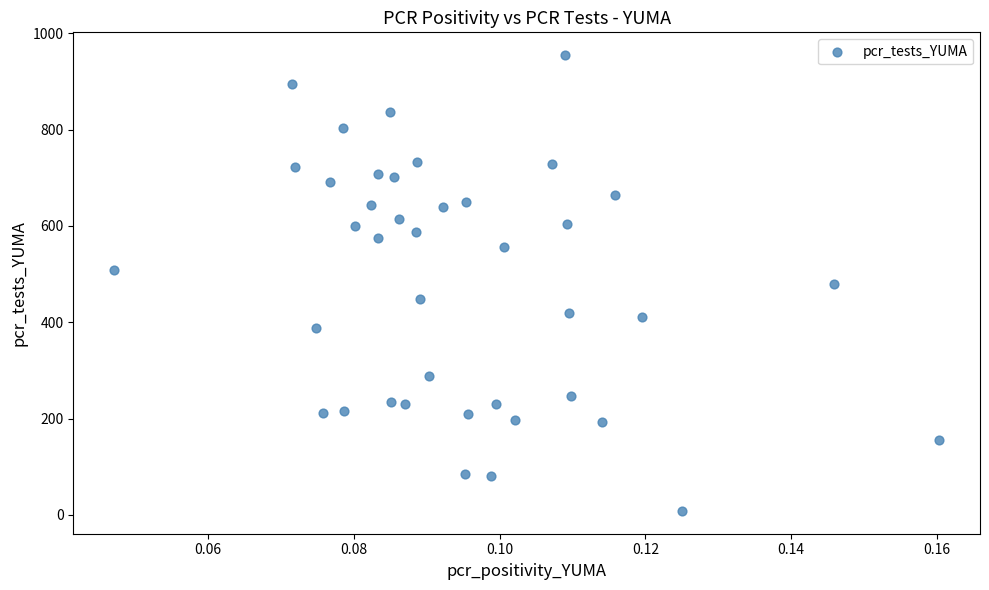

What is the range of Y values (max minus min)?

947